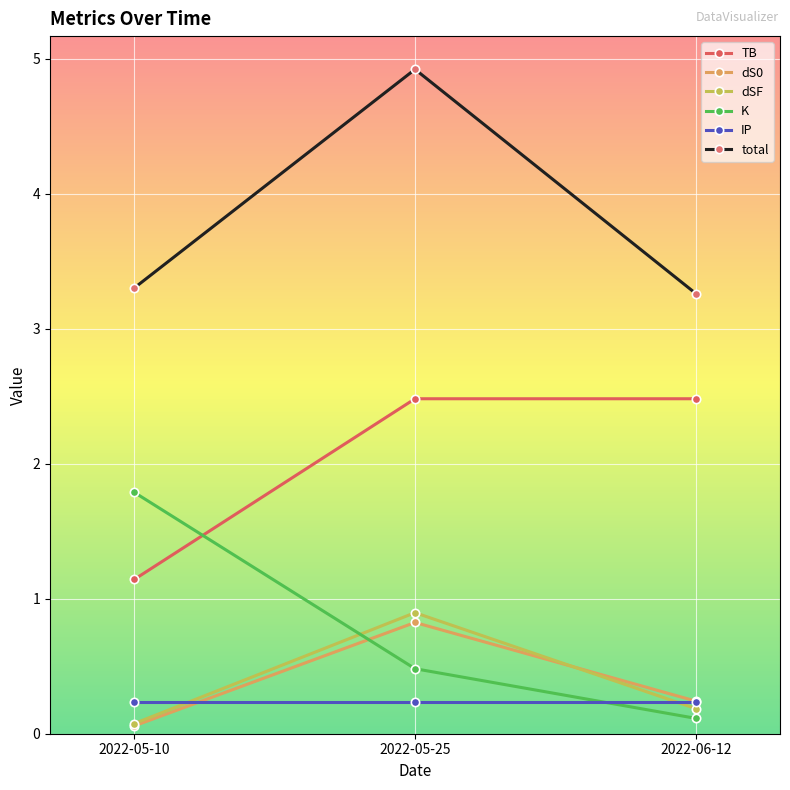

What is the difference between the highest and lowest values at 2022-05-25?

4.7